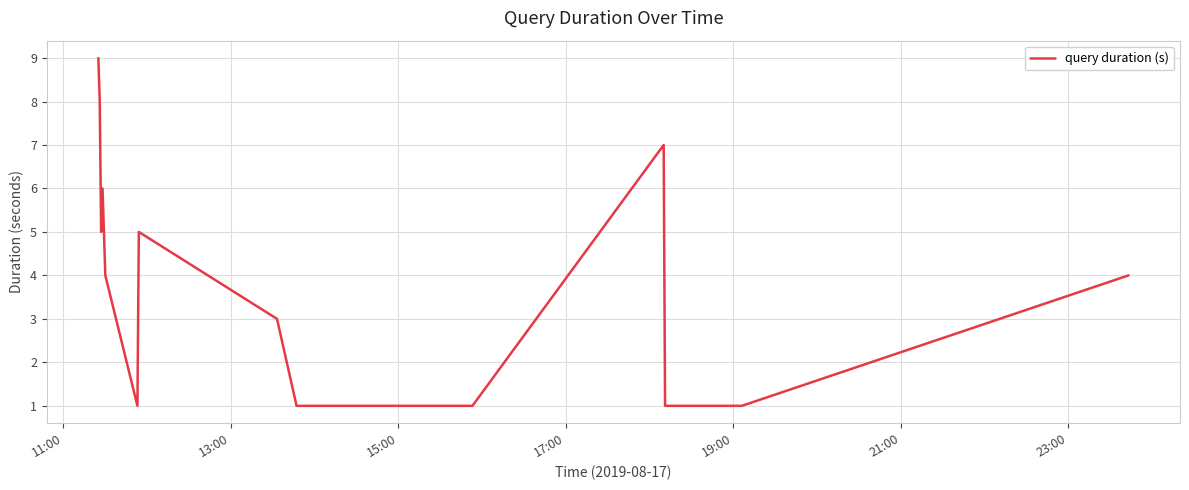

True or false: there are more than 2 points higher than both neighbors.

True